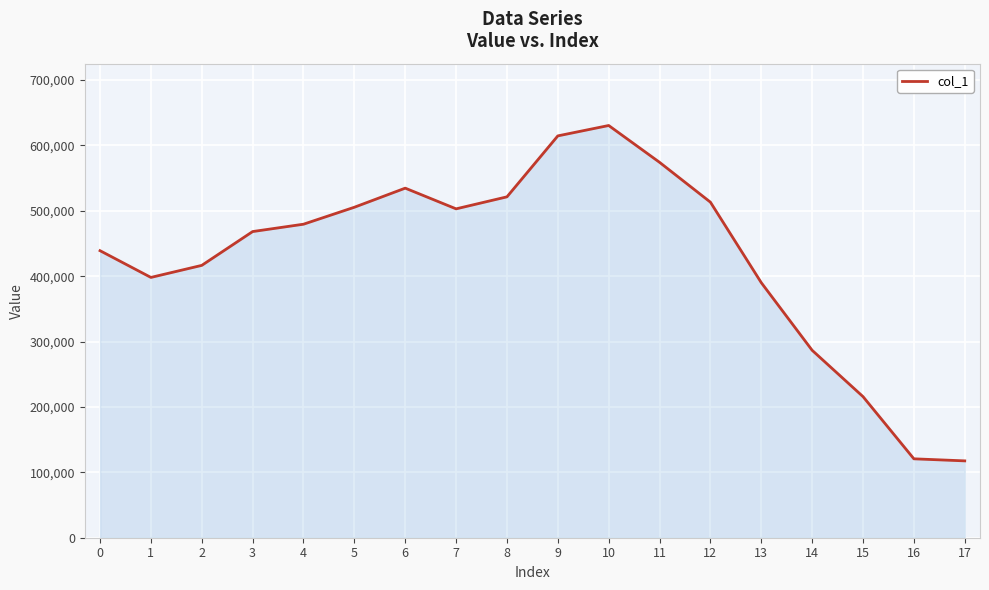

What is the average value?

429404